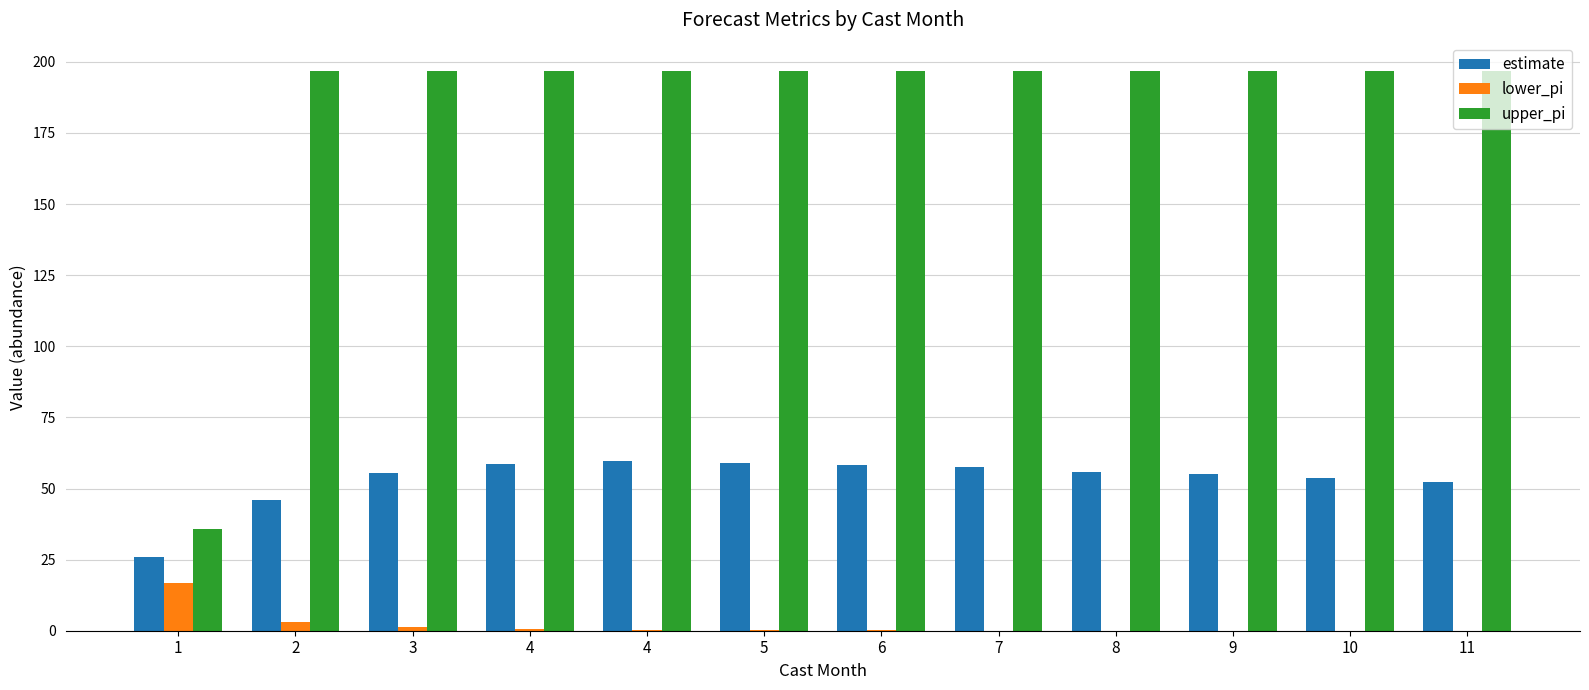

Are the bars horizontal?

No